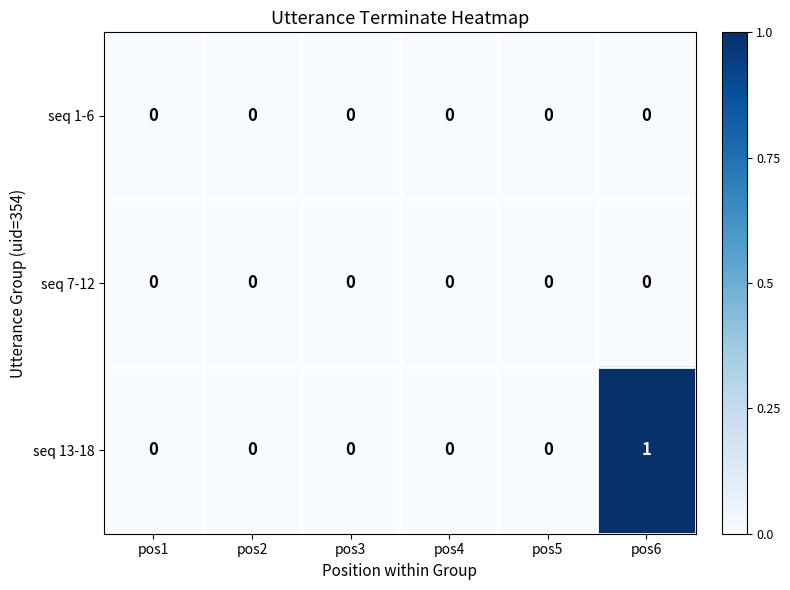

Which series has the largest range (max minus min)?

seq 13-18